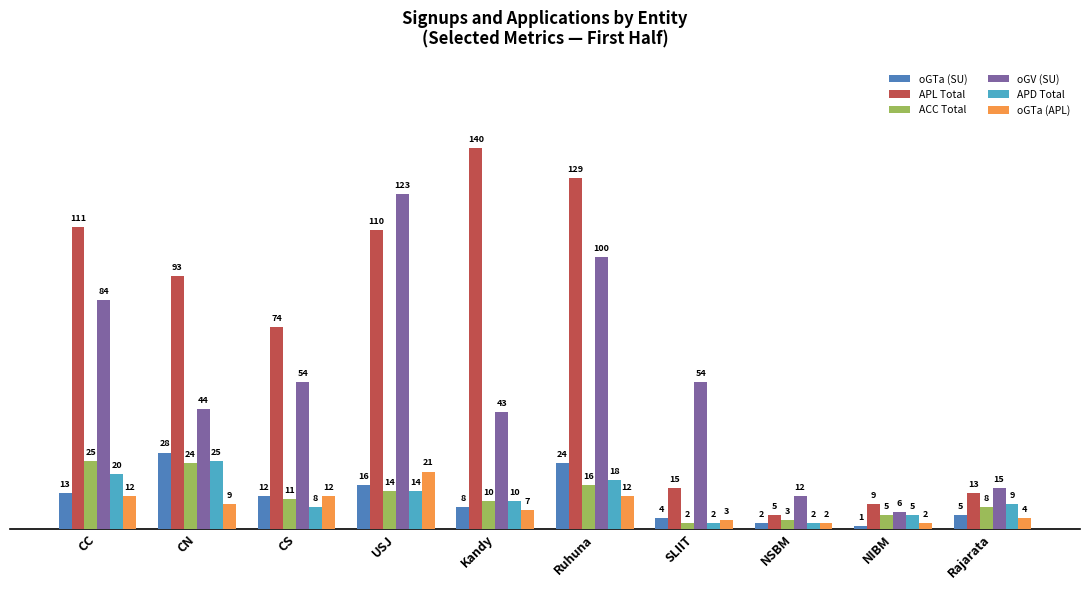

How many bars are there in total?

60